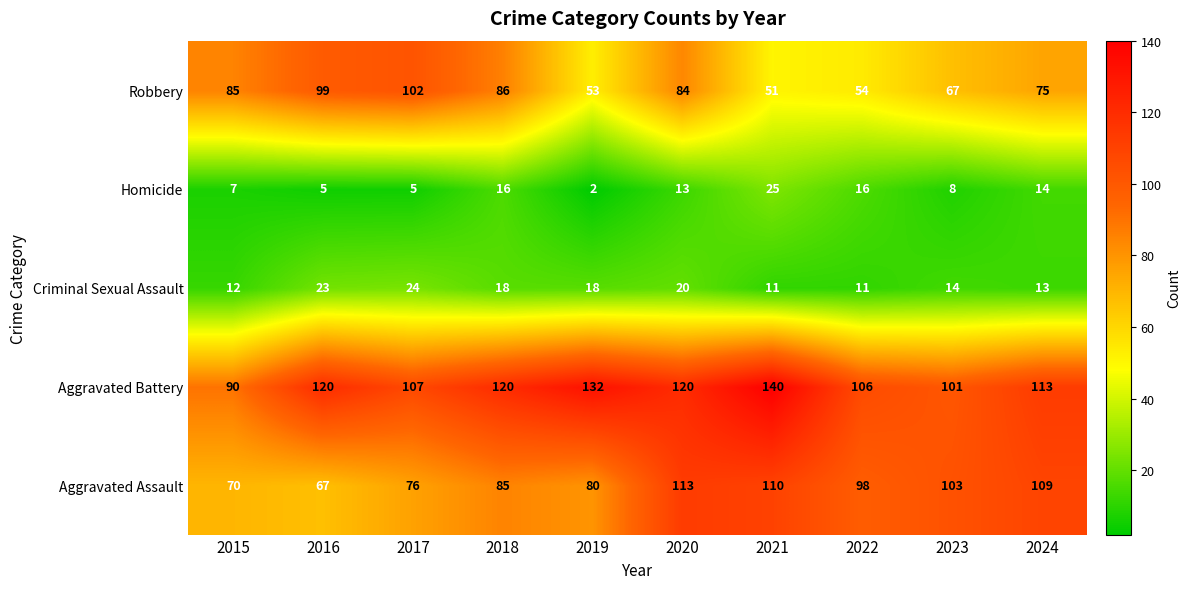

What value does the Homicide series have at 2023?

8